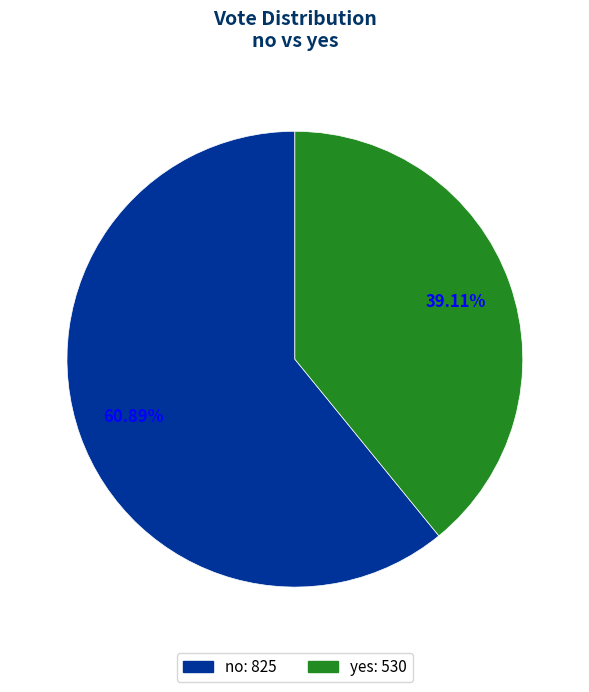

Count the number of slices in the pie.

2